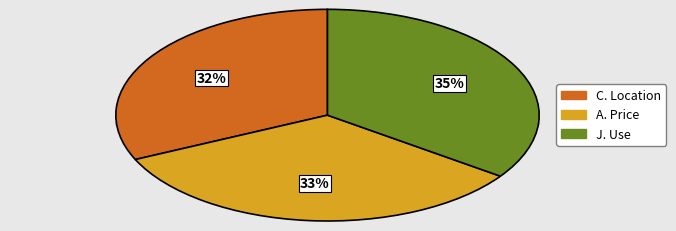

Is it true that acc2 is 26% of the pie?

False